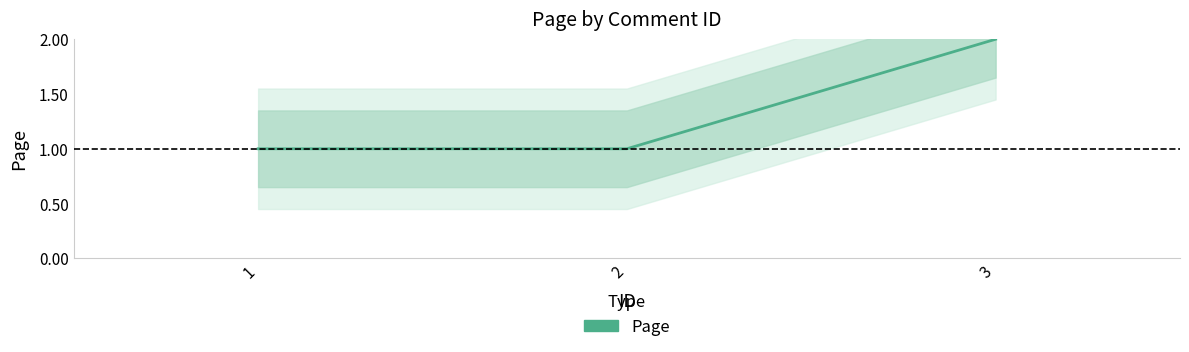

Reading left to right, extract all data points from this chart.

1	1	2